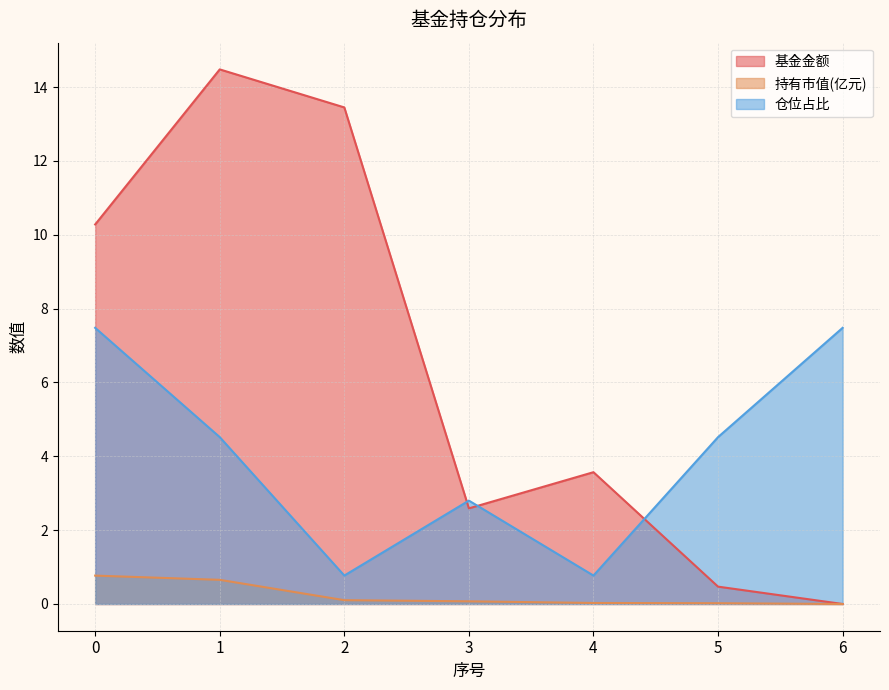

What is the value of the 仓位占比 point at the 1st from the left?

7.5